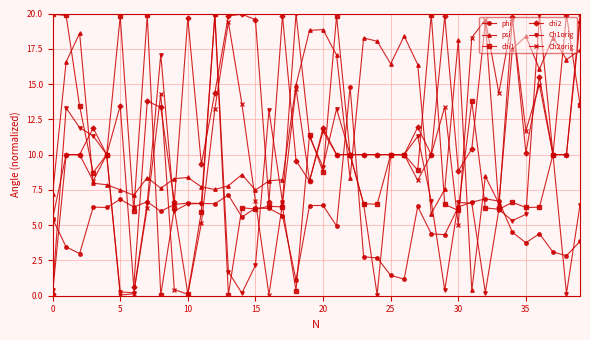

What is the value of the chi2 point at the 21st from the left?

11.9